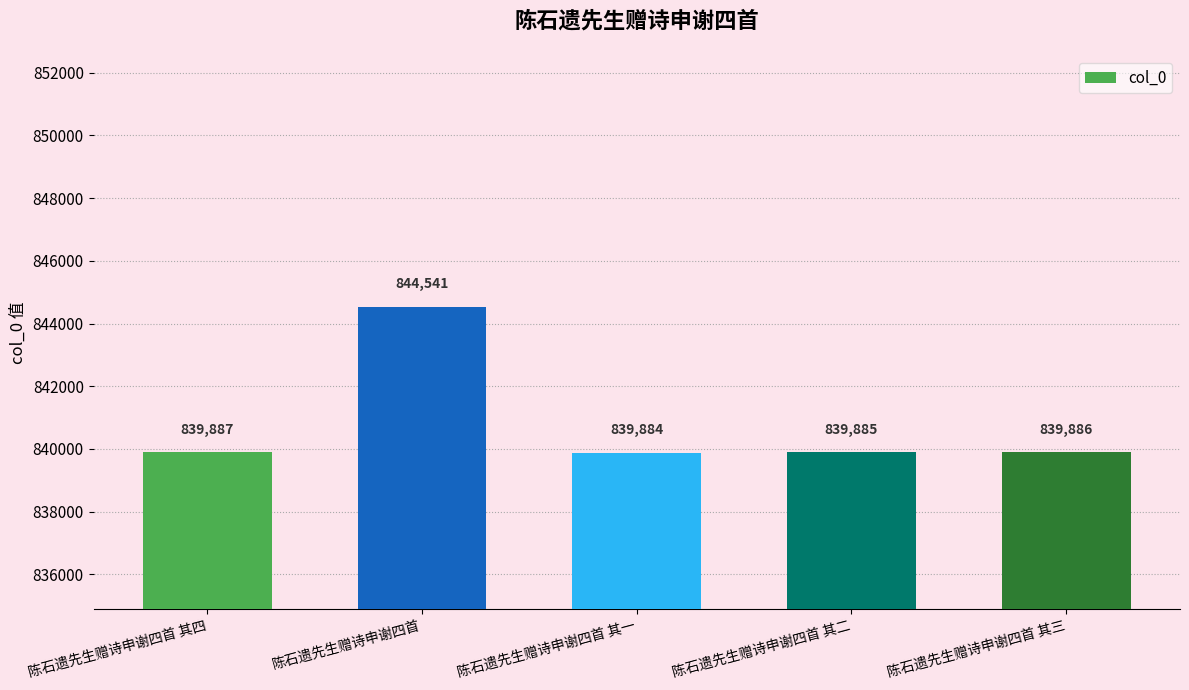

Between 陈石遗先生赠诗申谢四首 其四 and 陈石遗先生赠诗申谢四首 其一, which is larger?

陈石遗先生赠诗申谢四首 其四